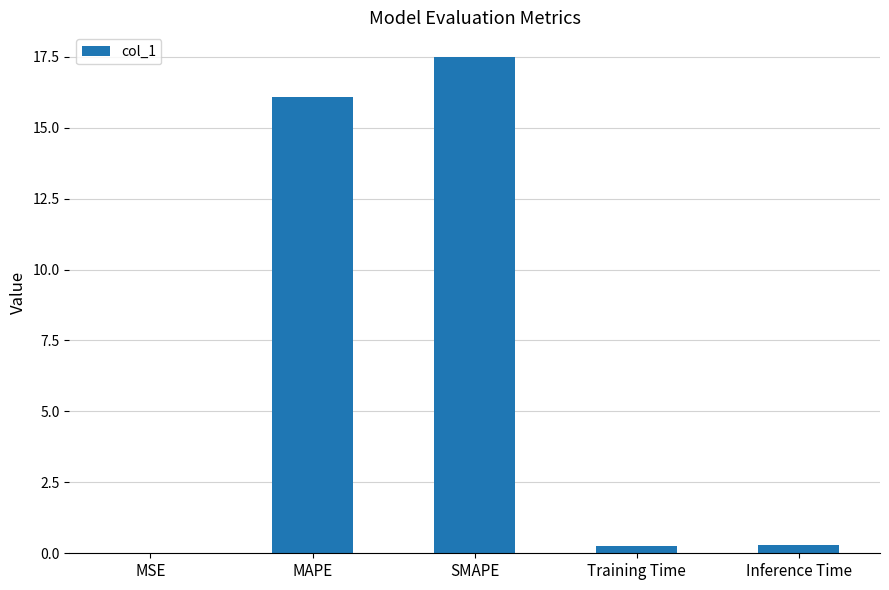

True or false: the data shows 0.3 at Training Time.

True